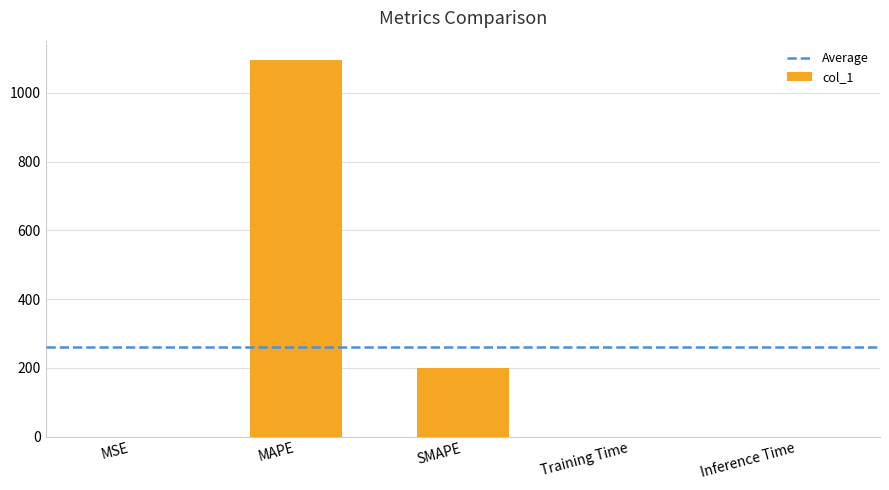

Which label corresponds to the largest value in the chart?

MAPE